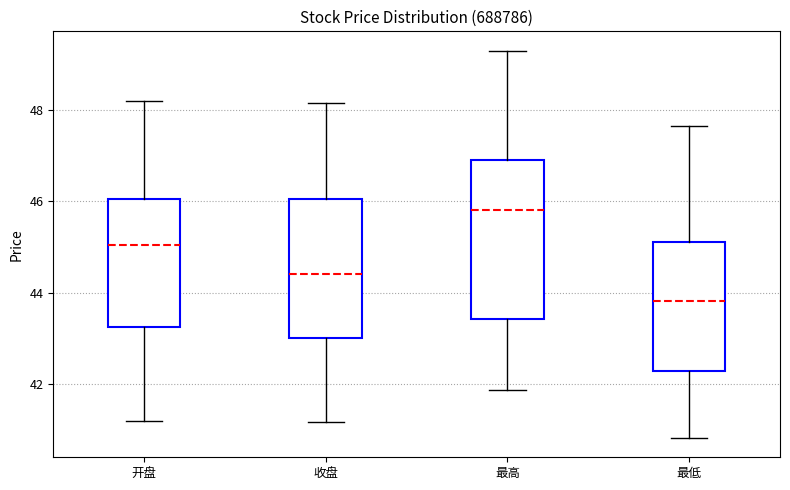

Reading left to right, read every box against the y-axis: the position of its median line, the range the box covers, and the ends of its whiskers. The values are not printed on the chart, so give them approximately, as read against the axis.

开盘: median 45.0, box 43.2 to 46.0, whiskers 41.2 to 48.2
收盘: median 44.4, box 43.0 to 46.0, whiskers 41.2 to 48.2
最高: median 45.8, box 43.4 to 47.0, whiskers 41.8 to 49.4
最低: median 43.8, box 42.2 to 45.2, whiskers 40.8 to 47.6